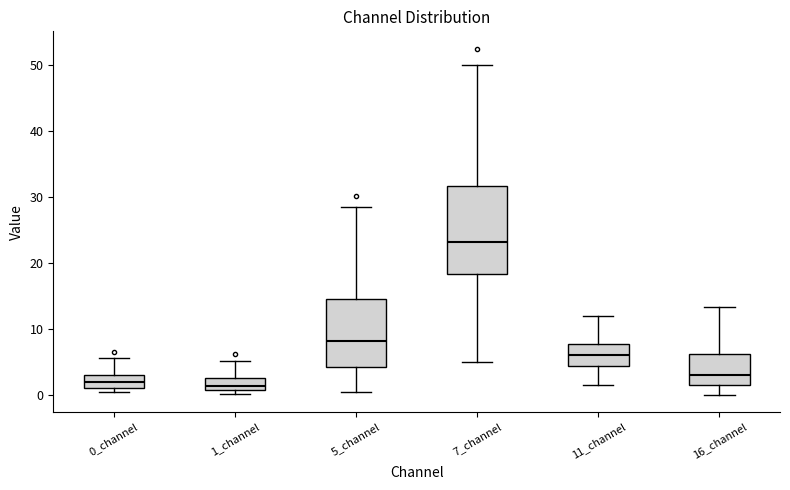

Reading left to right, read every box against the y-axis: the position of its median line, the range the box covers, and the ends of its whiskers. The values are not printed on the chart, so give them approximately, as read against the axis.

0_channel: median 2, box 1 to 3, whiskers 0 to 6
1_channel: median 1 (just above the box's lower edge), box 1 to 2, whiskers 0 to 5
5_channel: median 8, box 4 to 15, whiskers 0 to 28
7_channel: median 23, box 18 to 32, whiskers 5 to 50
11_channel: median 6, box 4 to 8, whiskers 1 to 12
16_channel: median 3, box 1 to 6, whiskers 0 to 13